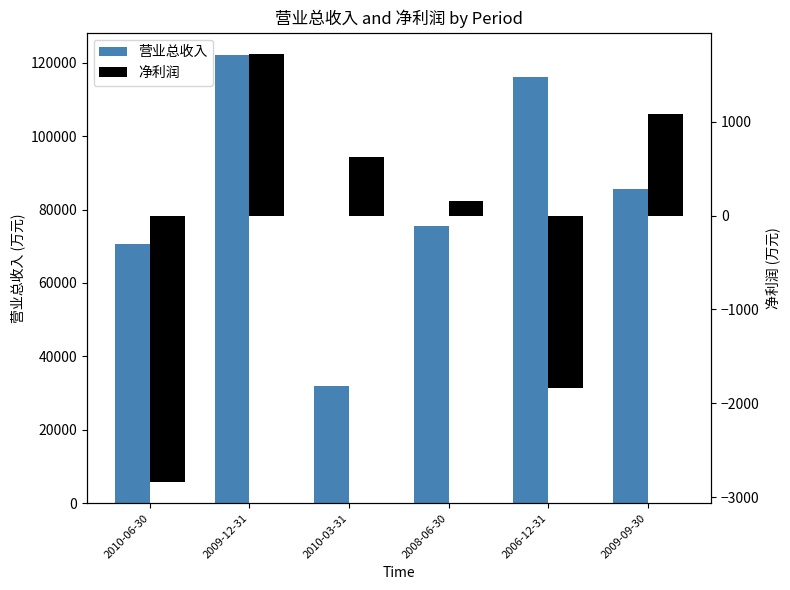

Which category has the highest value in the 净利润 series?

2009-12-31